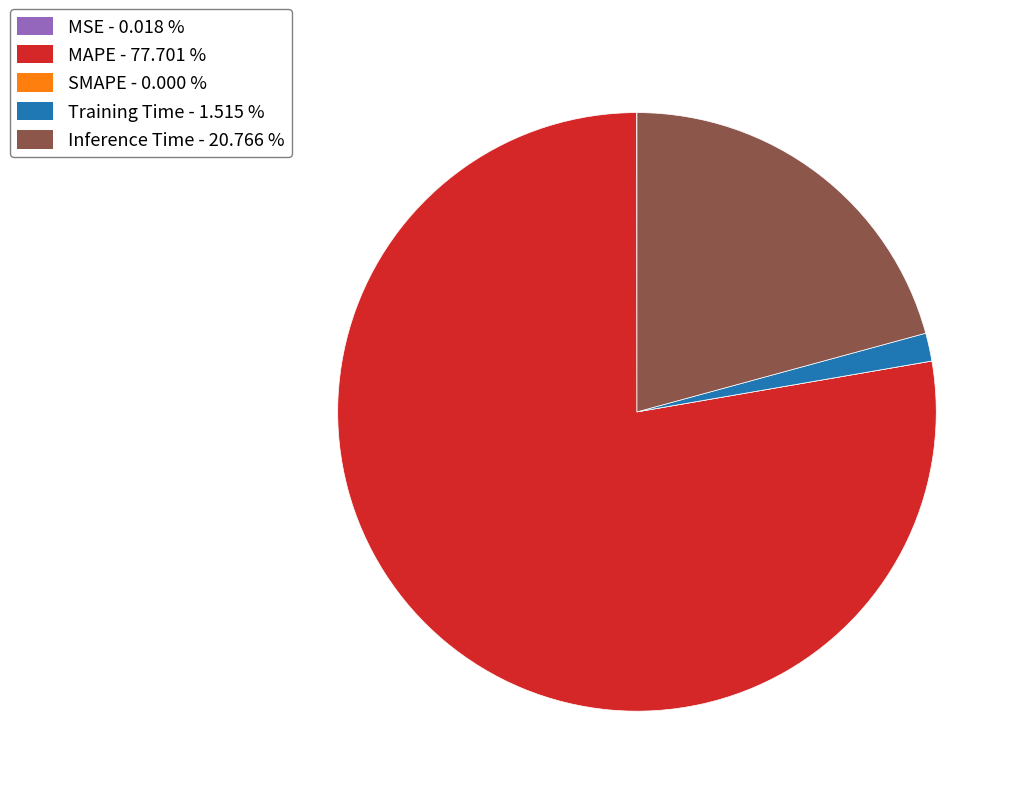

Combined, do MAPE and Inference Time account for over 50%?

Yes